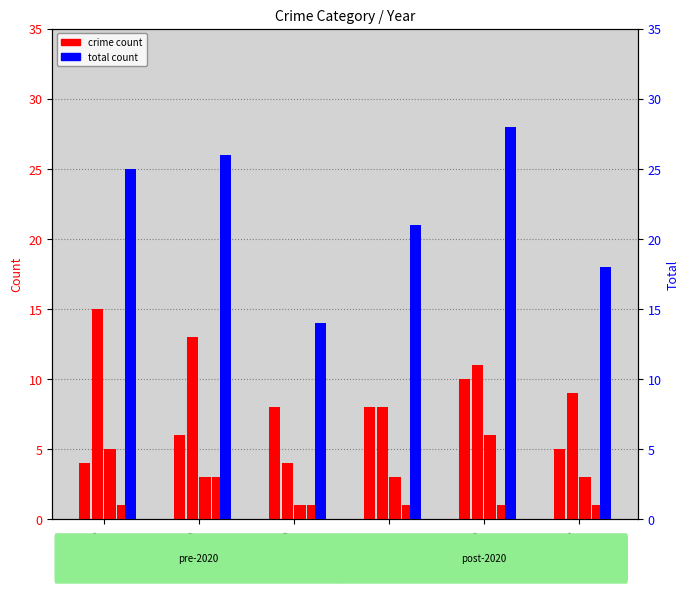

Rank the categories by Robbery value from lowest to highest.

2018, 2023, 2019, 2020, 2021, 2022